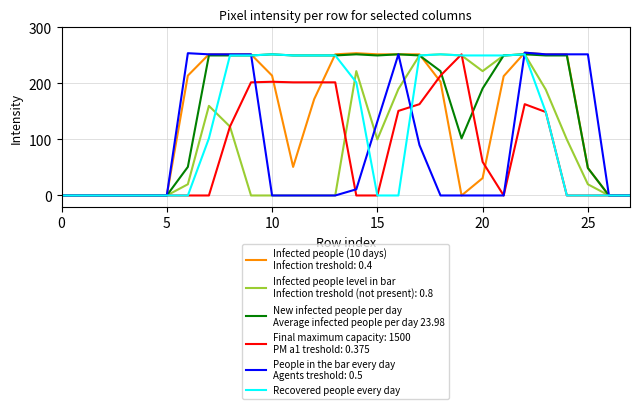

What is the maximum value shown in the chart?

255